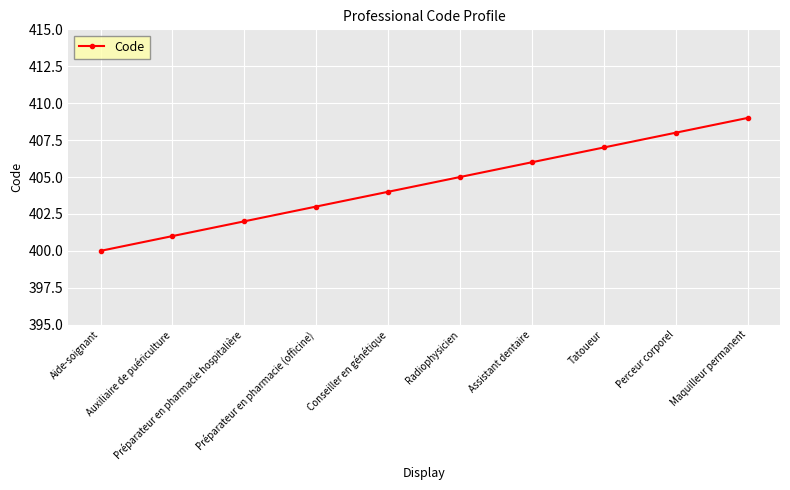

Does the chart have visible grid lines?

Yes